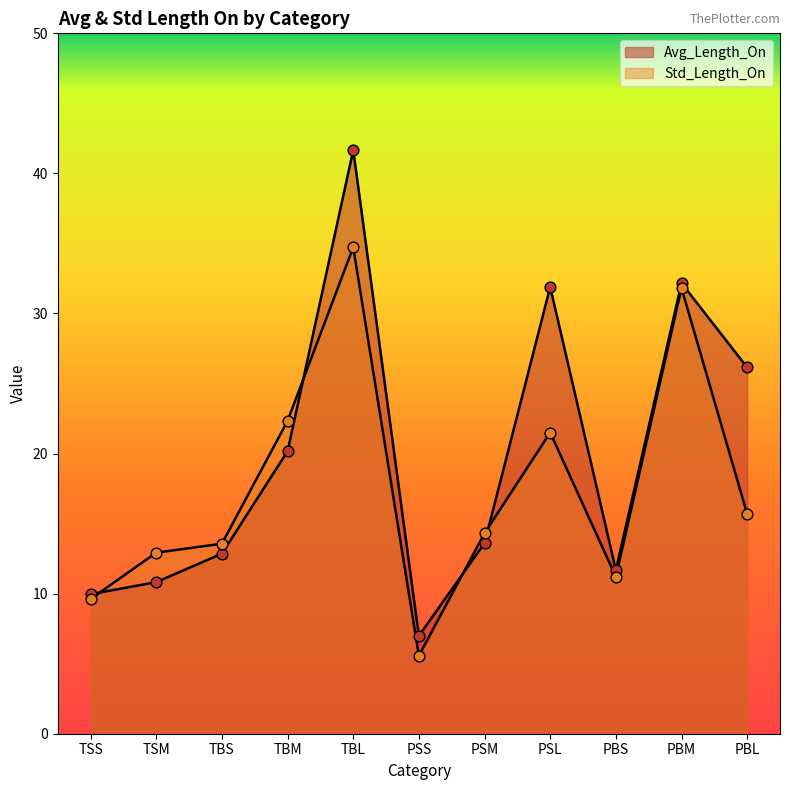

What are all the series names shown in the legend?

Avg_Length_On, Std_Length_On